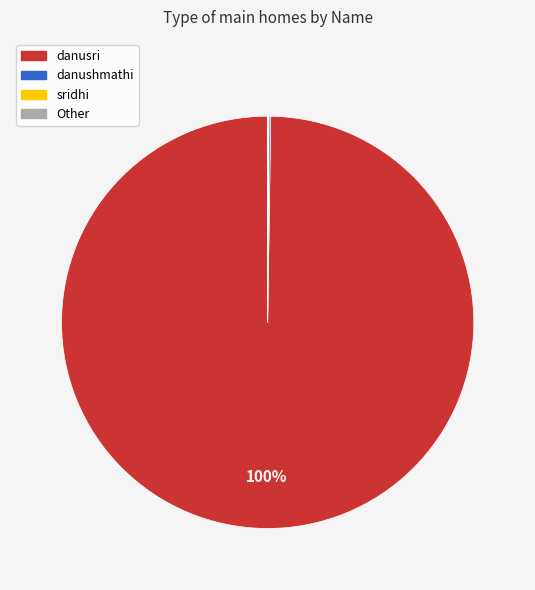

To the nearest percent, what is the difference between the largest and smallest slice percentages?

100%